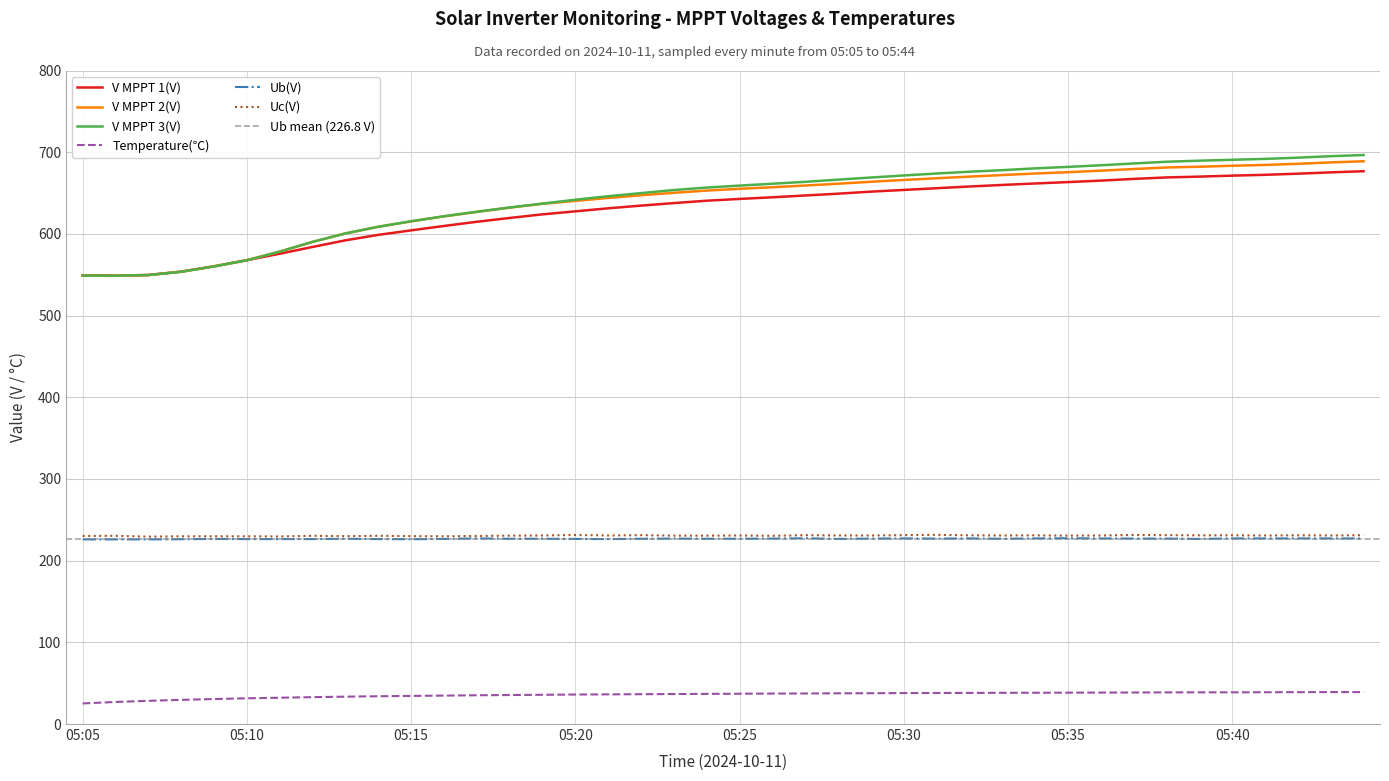

At which label does V MPPT 1(V) reach its peak?

05:44